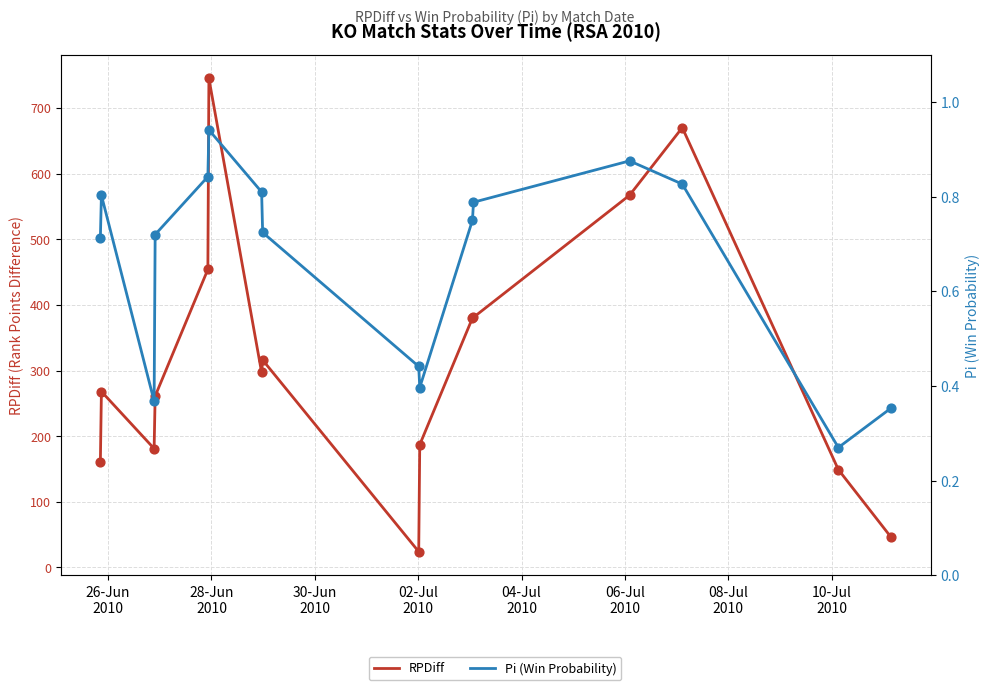

Which series has the largest Y range (max minus min)?

RPDiff